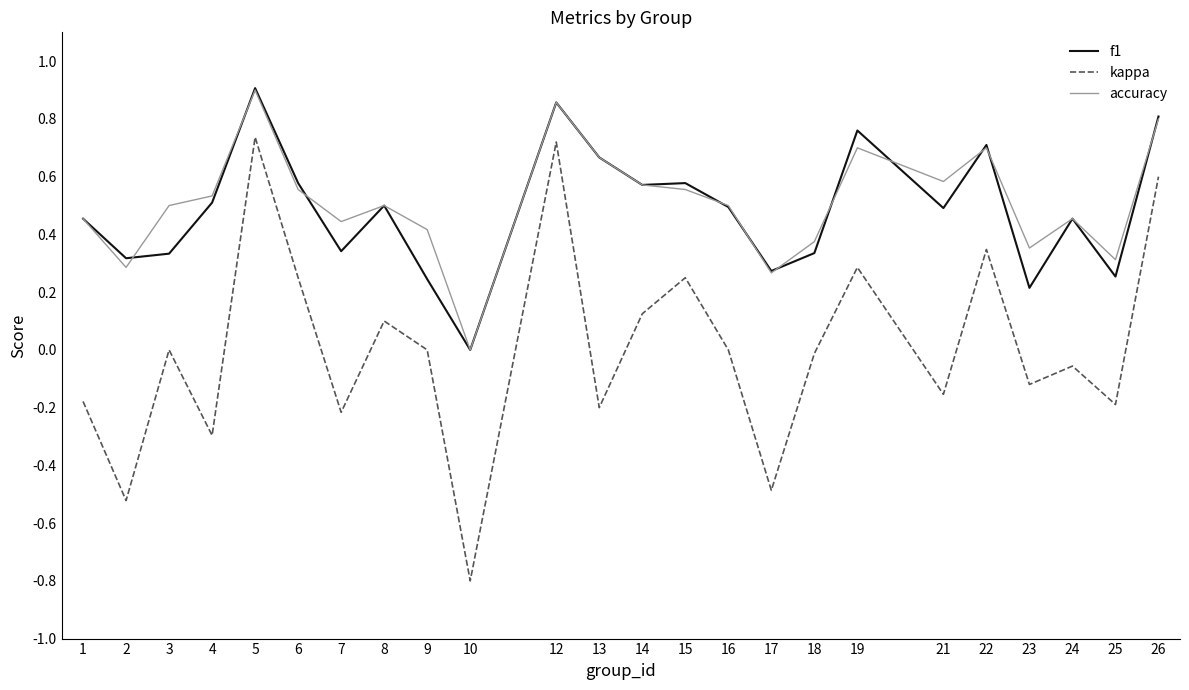

At which label does accuracy reach its minimum?

10